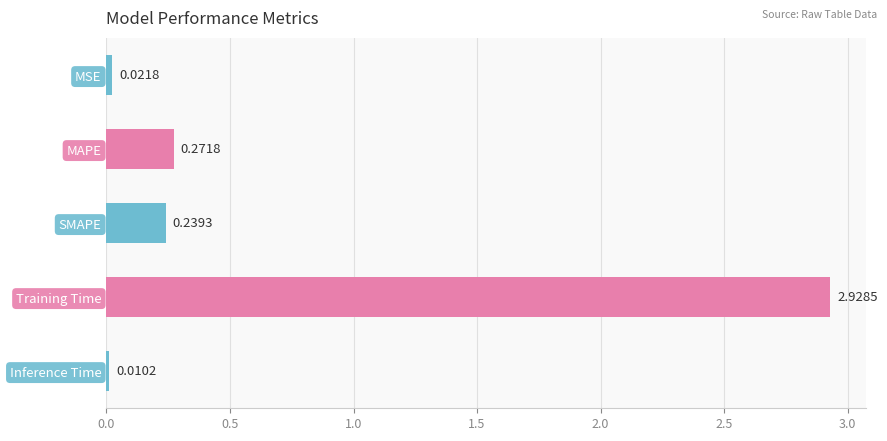

Which has a higher value, MSE or Training Time?

Training Time